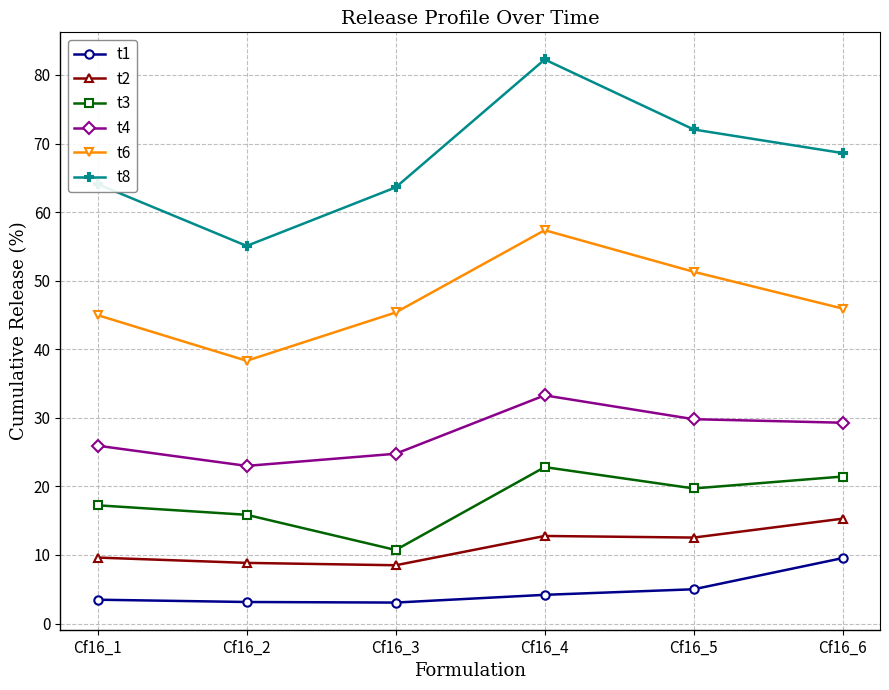

At how many categories does at least one series exceed 42?

6